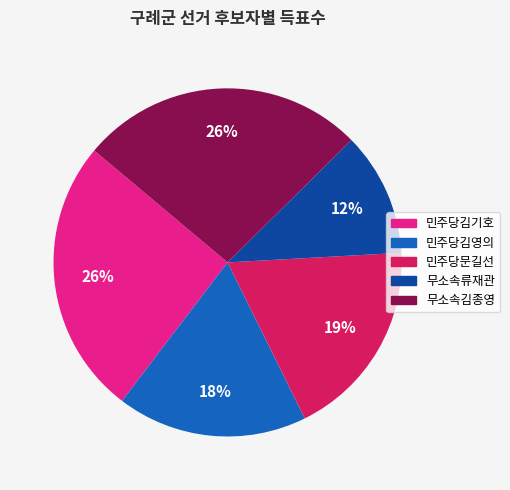

The 무소속류재관 slice represents 1% of the pie. True or false?

False